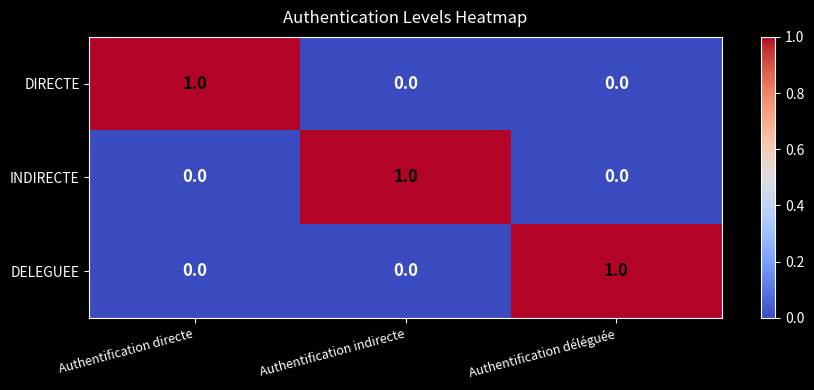

Reading left to right, list all the values displayed in this chart.

DIRECTE: Authentification directe=1	Authentification indirecte=0	Authentification déléguée=0
INDIRECTE: Authentification directe=0	Authentification indirecte=1	Authentification déléguée=0
DELEGUEE: Authentification directe=0	Authentification indirecte=0	Authentification déléguée=1